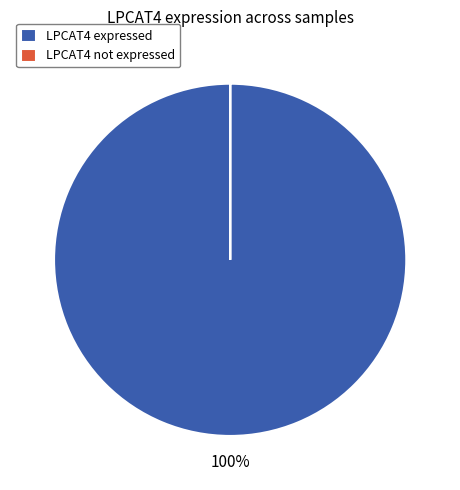

What is the majority slice?

LPCAT4 expressed